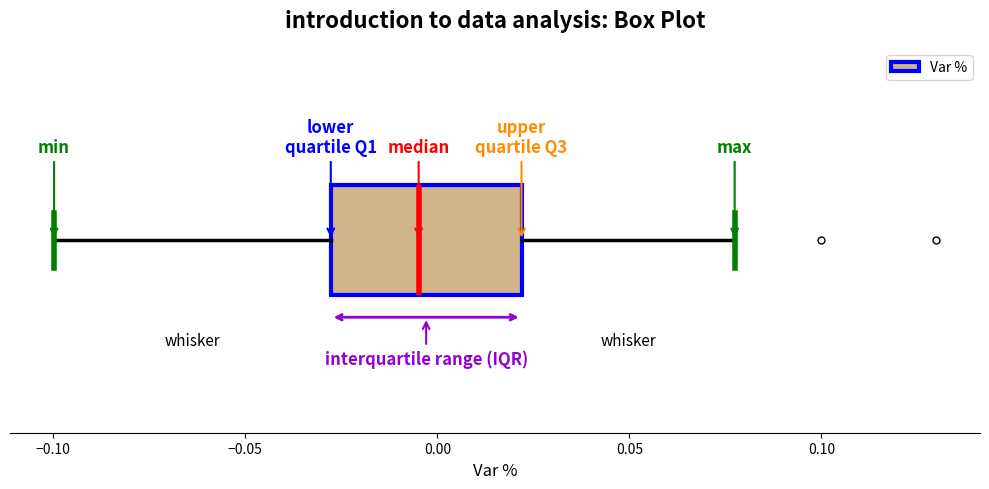

Where is the right edge of the box on the x-axis? The values are not printed on the chart, so give them approximately, as read against the axis.

0.020